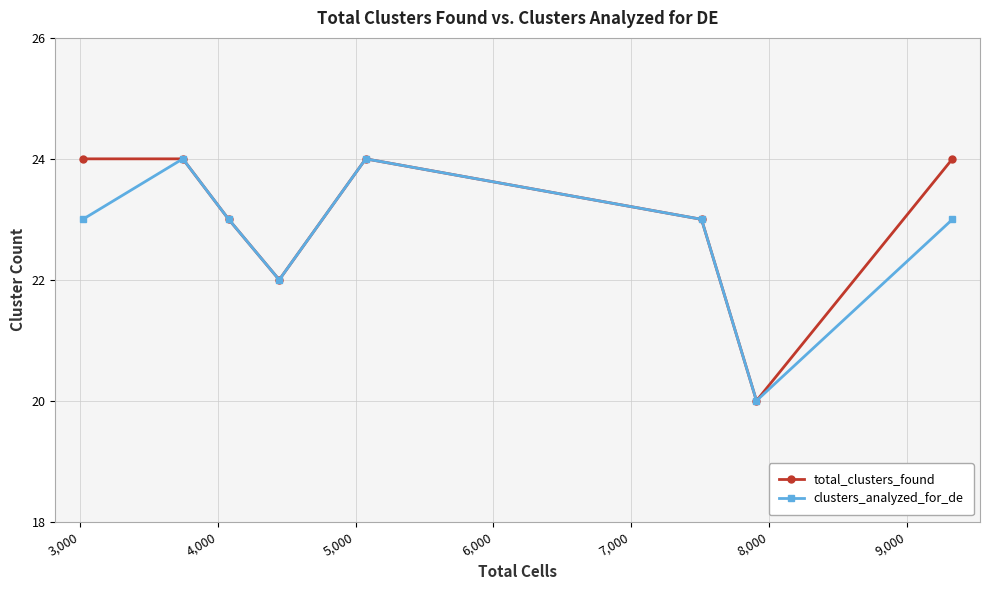

How many interior local peaks does the clusters_analyzed_for_de series have?

2